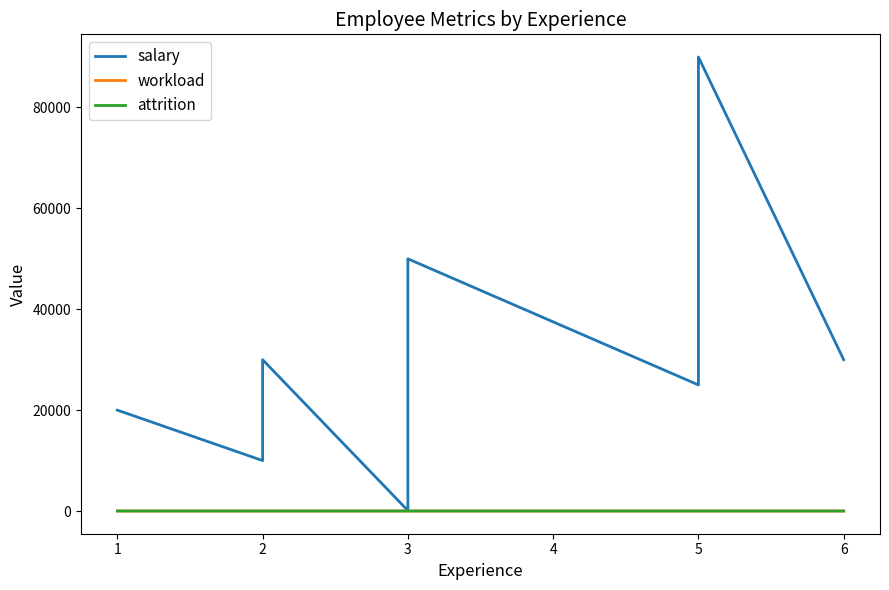

How many interior local peaks does the workload series have?

3